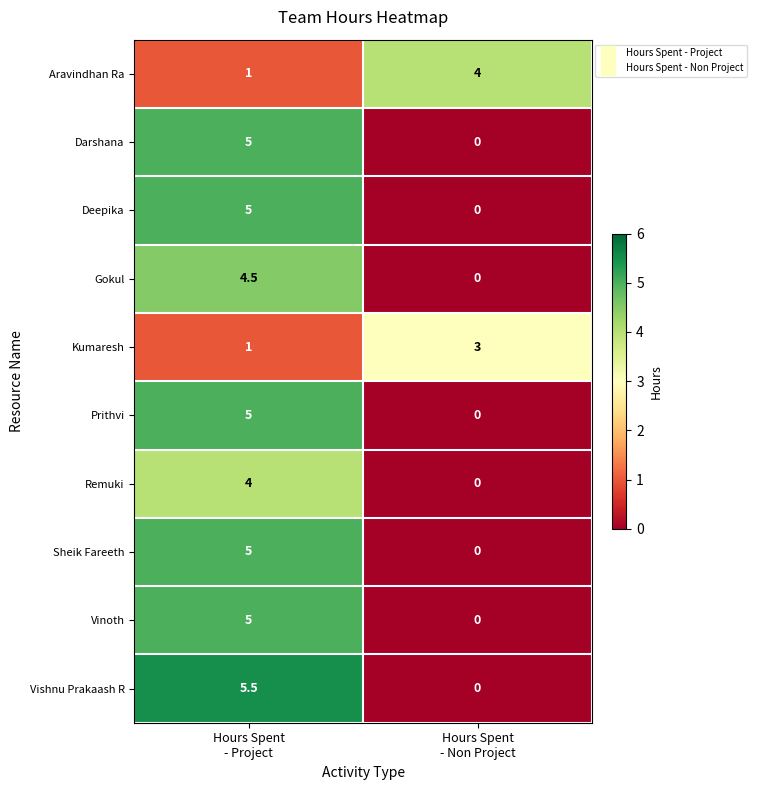

Which series has the widest spread of values?

Vishnu Prakaash R